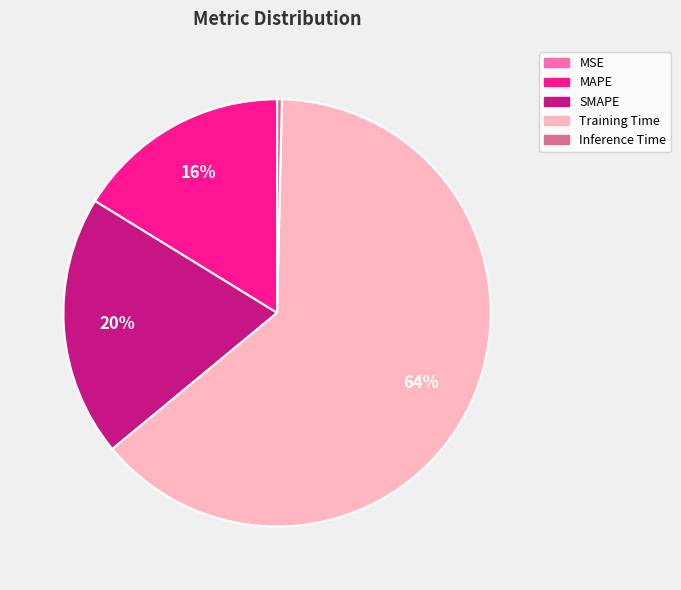

What is the largest slice in the pie chart?

Training Time